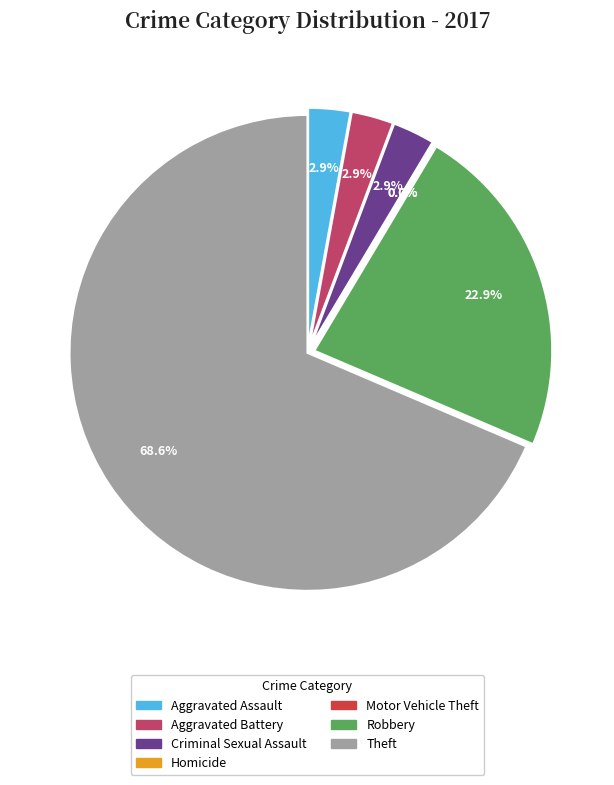

Does Theft represent more than half of the total?

Yes